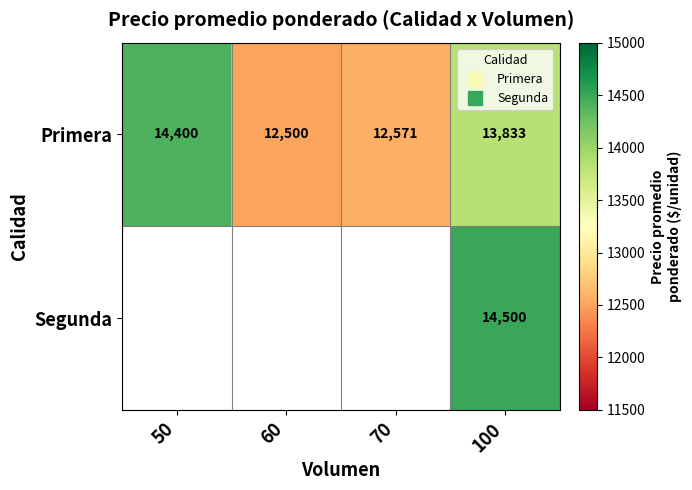

Is the value of Segunda at 50 greater than the value of Primera at 70?

No